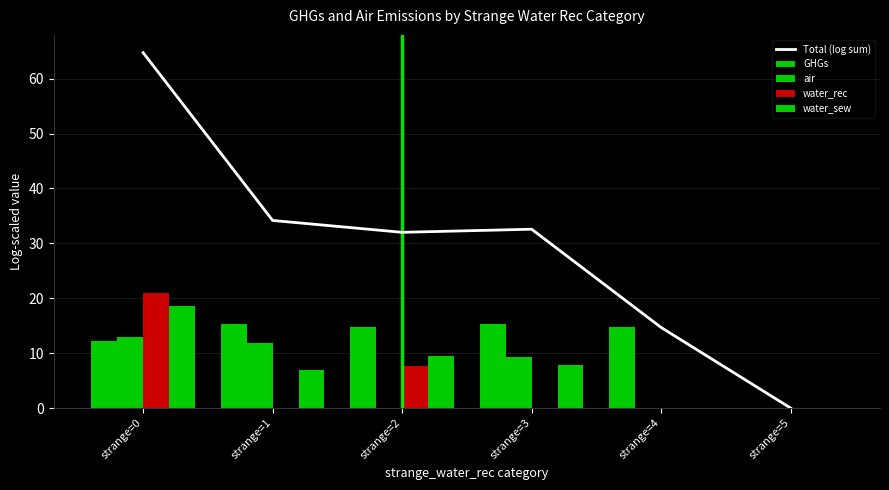

Which category has the highest value in the GHGs series?

strange=3